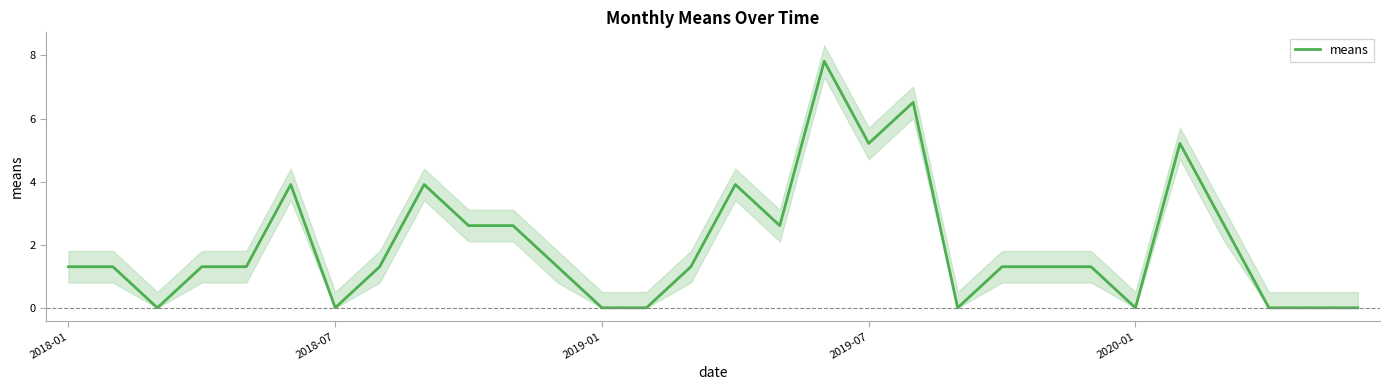

What is the average value?

2.0